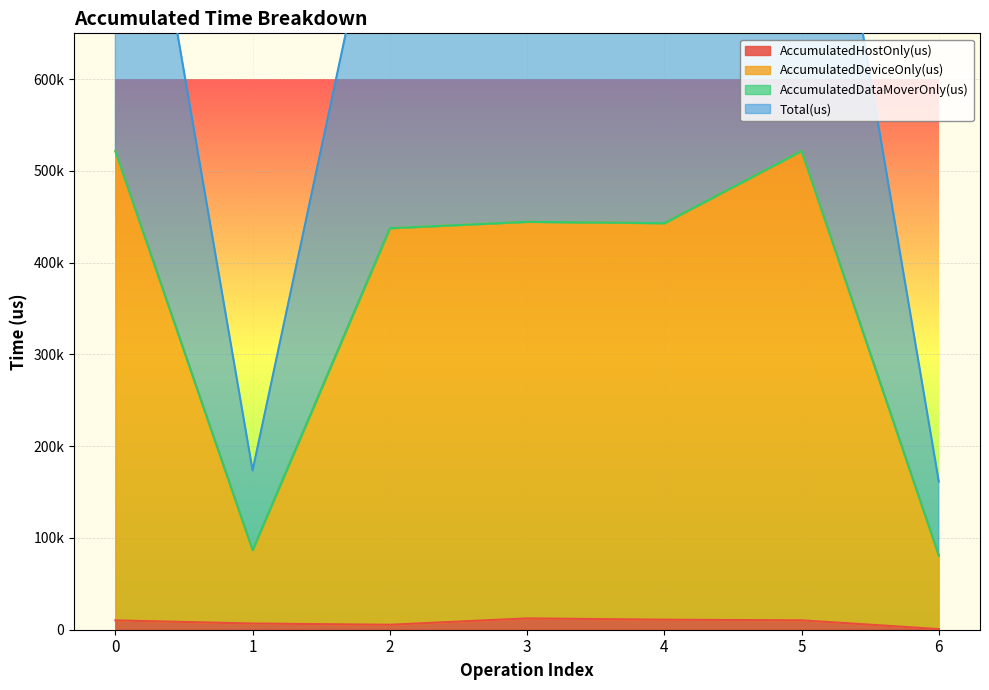

At which category does AccumulatedHostOnly(us) reach its first local valley?

2